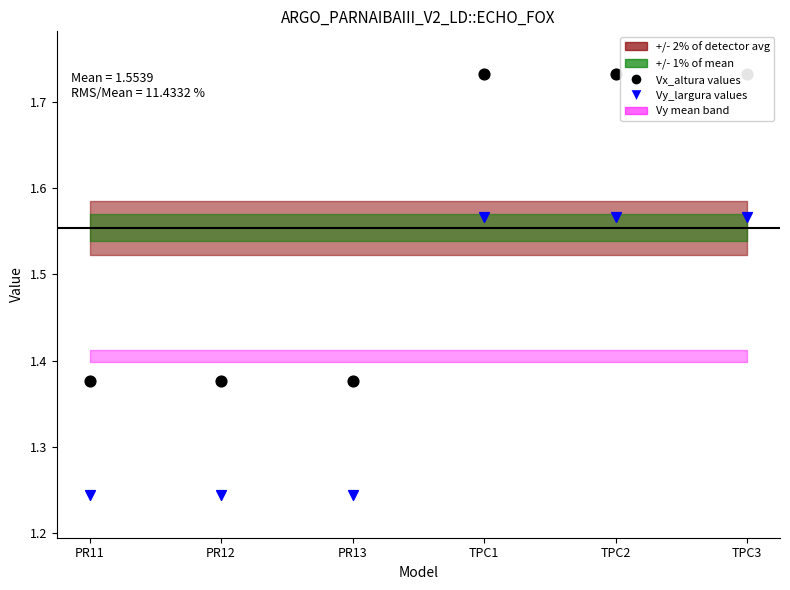

At how many categories does at least one series exceed 1?

6